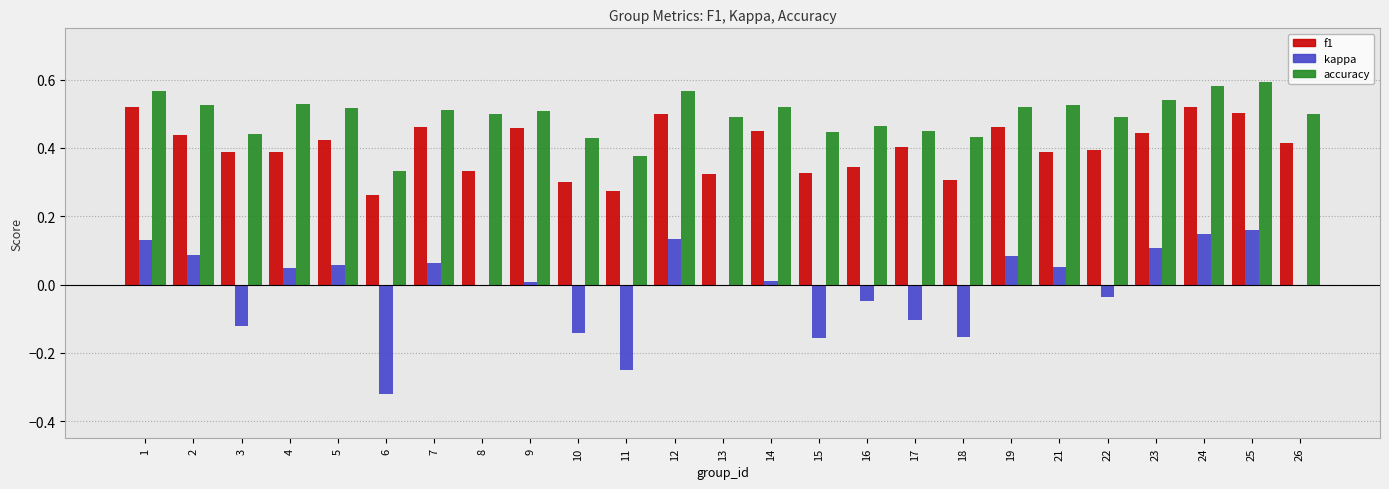

Which series has the largest total across all categories?

accuracy